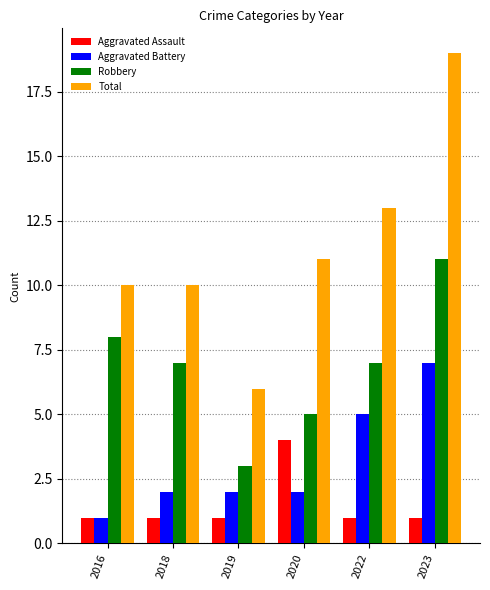

What value does the Robbery series have at 2023?

11